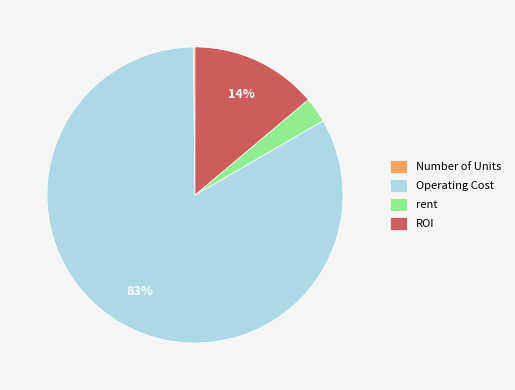

Which category has the biggest portion of the pie?

Operating Cost